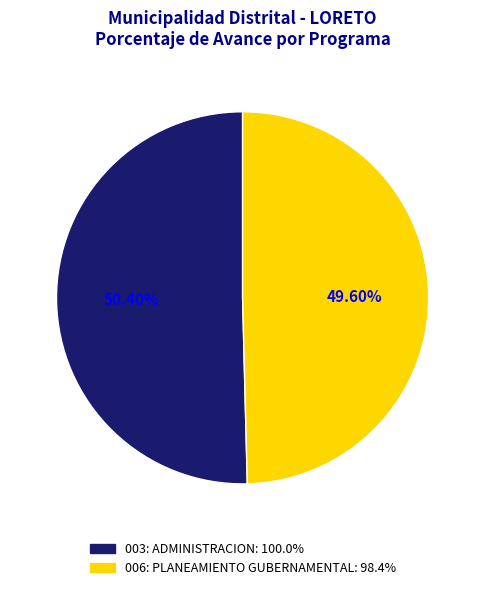

Combined, do 003: ADMINISTRACION and 006: PLANEAMIENTO GUBERNAMENTAL account for over 50%?

Yes